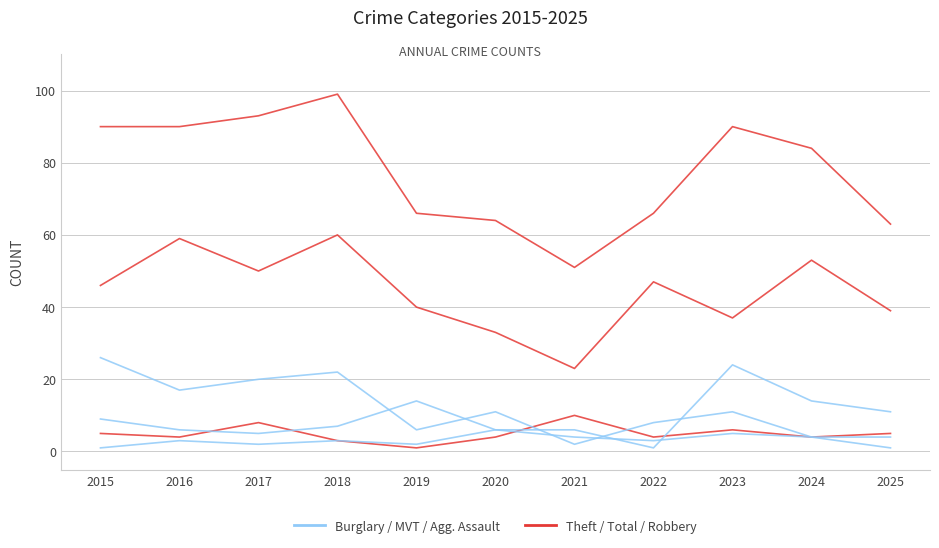

How many lines are shown in the chart?

6